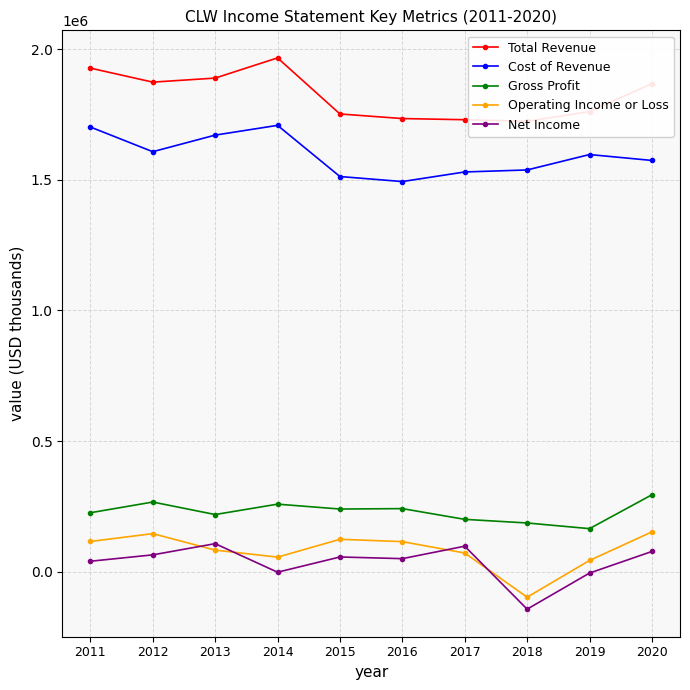

How many data points in Operating Income or Loss are less than 114800?

5